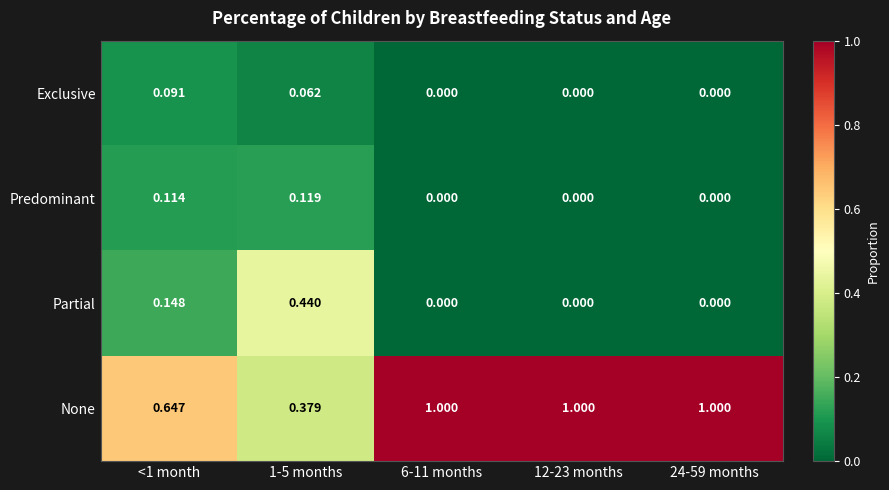

Which series has the widest spread of values?

None